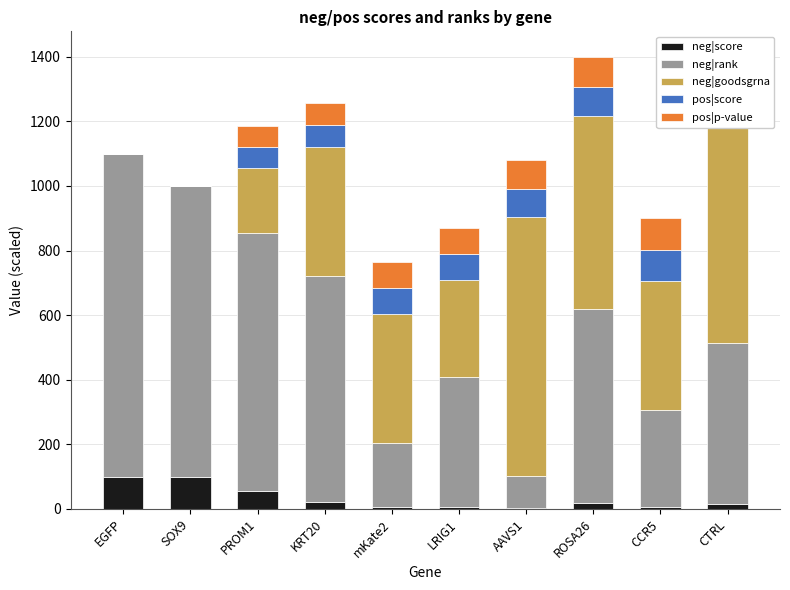

What is the value of the neg|score bar at the 5th from the left?

4.9